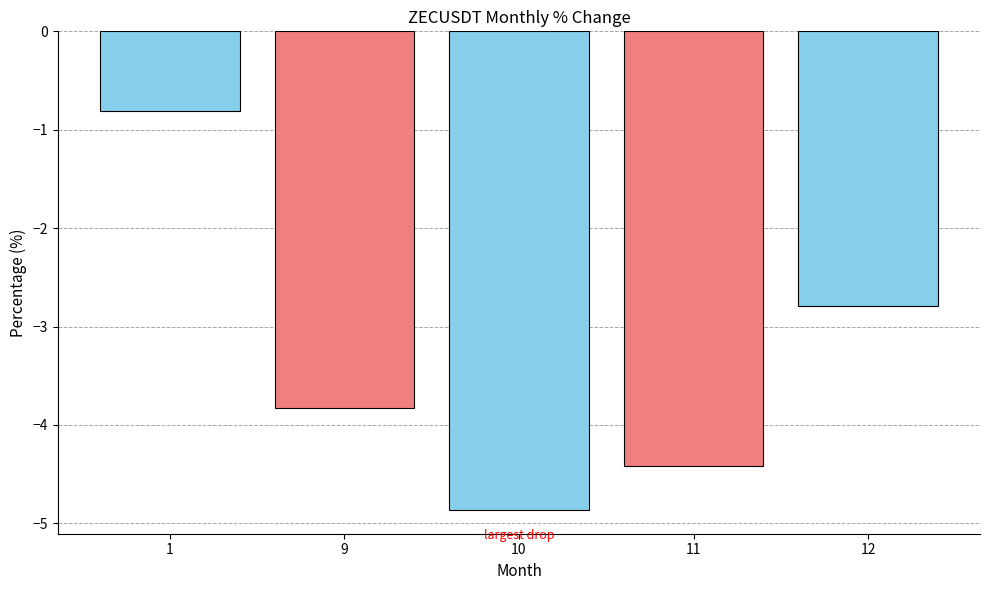

Are the bars grouped side by side (vs. stacked)?

No